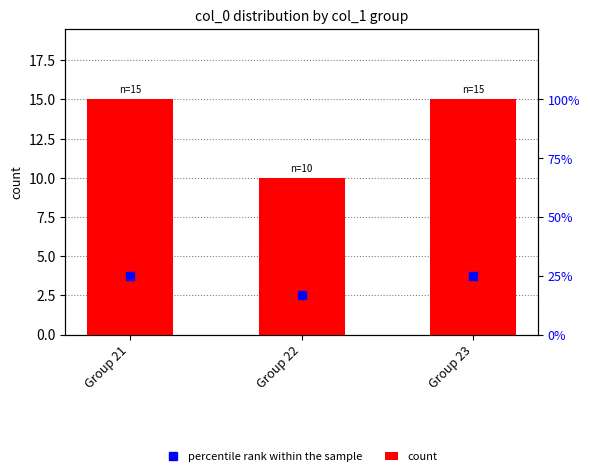

Rank the series at Group 21 from highest to lowest value.

count, percentile rank within the sample